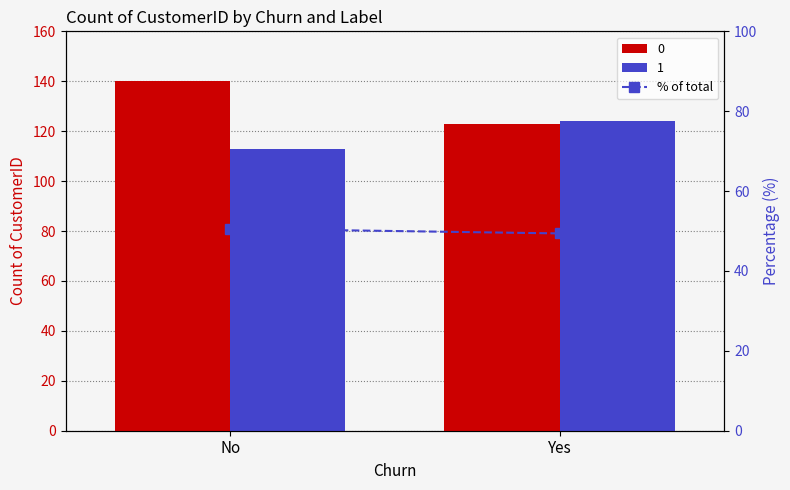

How many data points are less than 50?

1